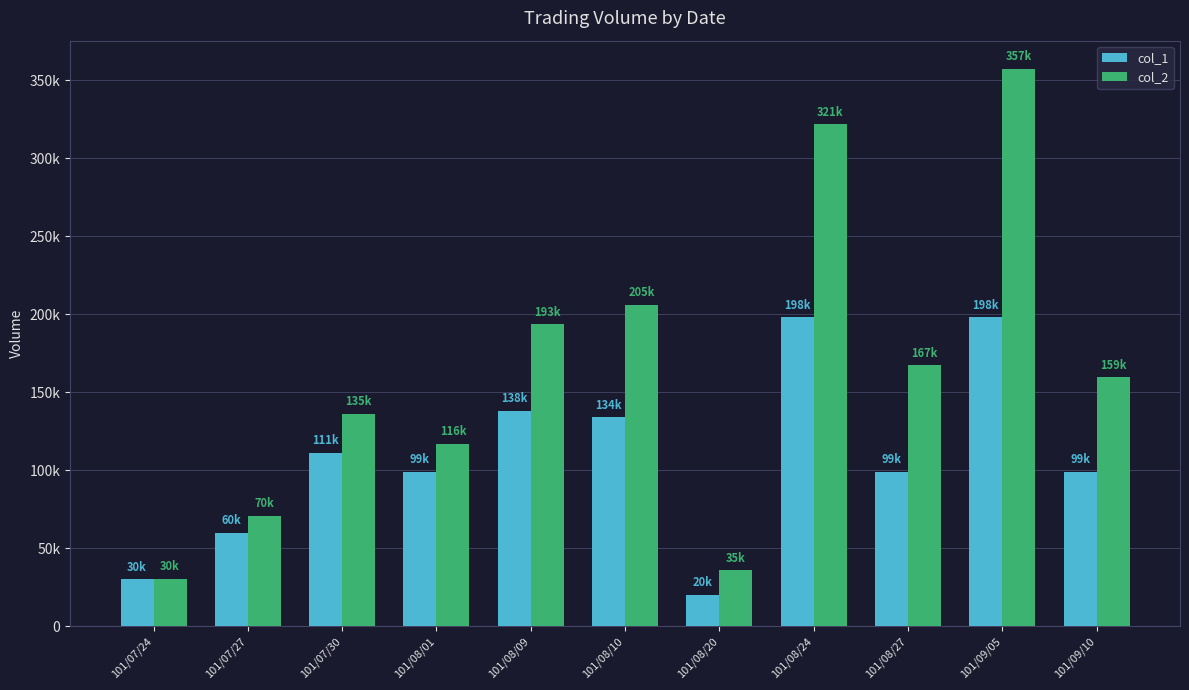

At 101/07/27, list the series in order from largest to smallest.

col_2, col_1